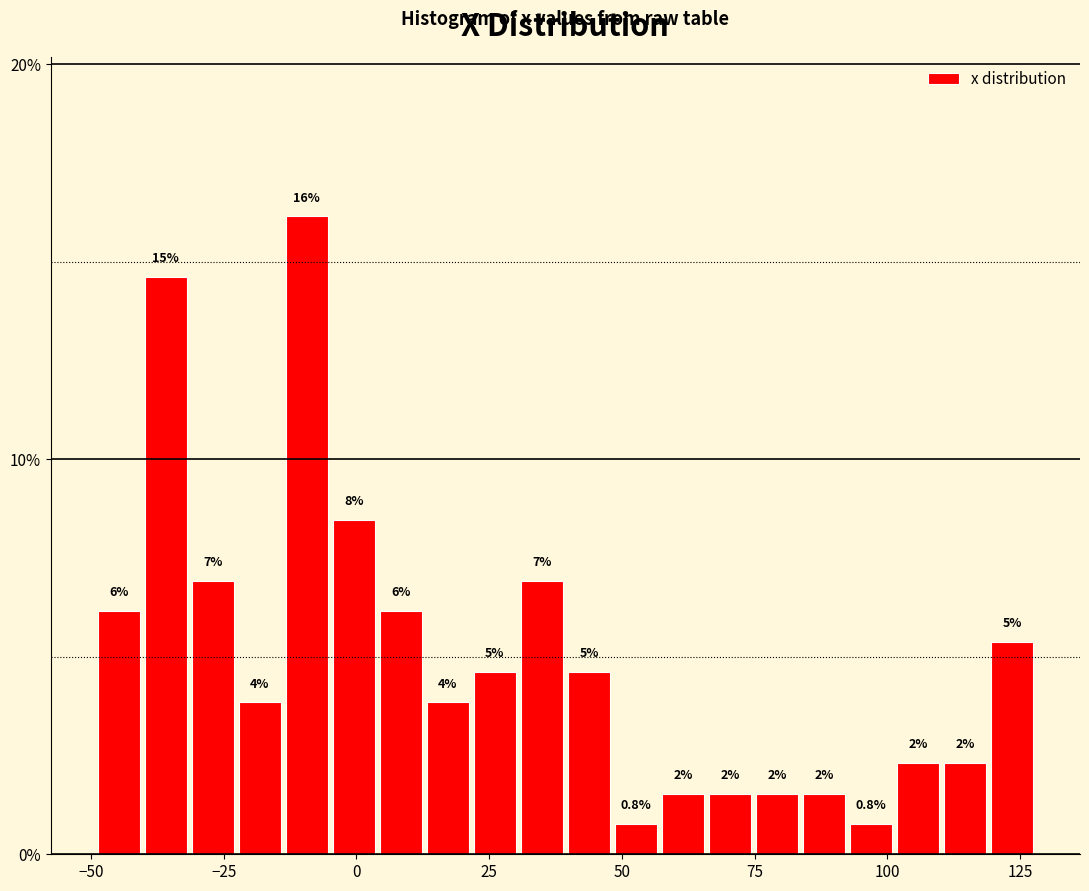

Read against the x-axis, roughly where is the centre of the tallest bar?

-10